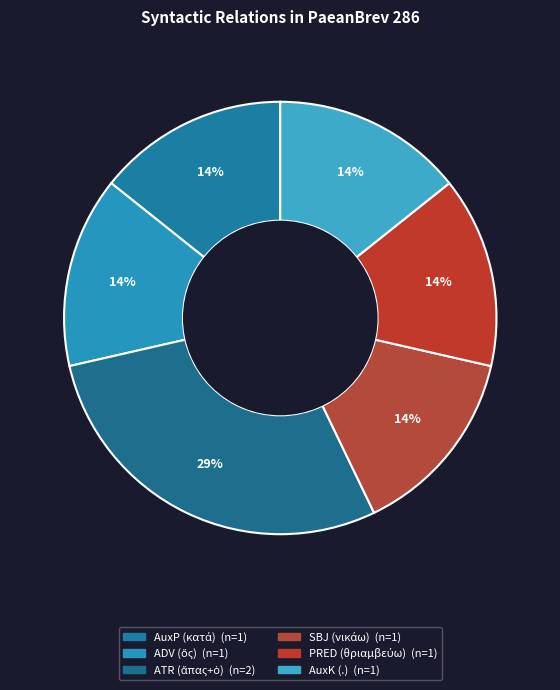

To the nearest percent, what percentage of the pie is ADV?

14%